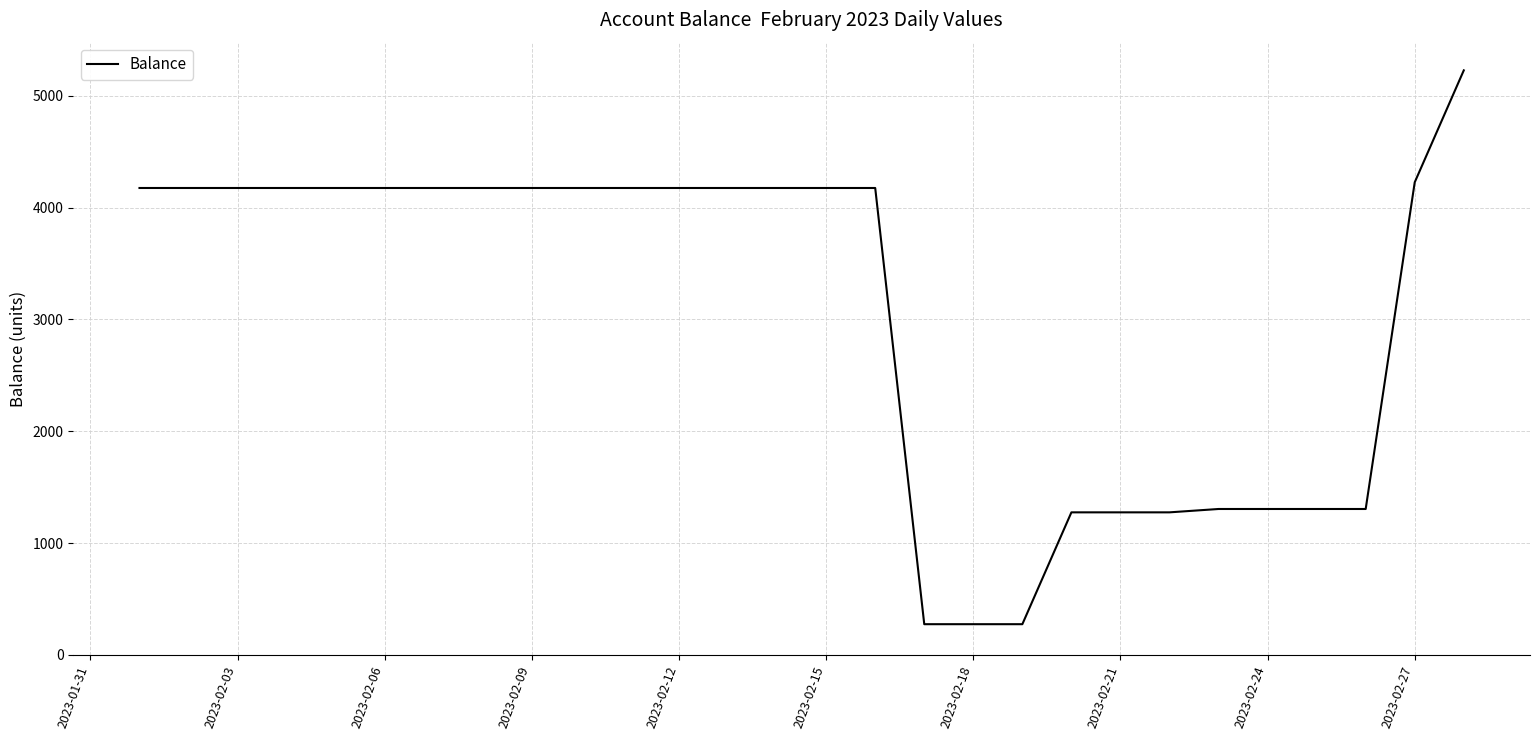

What is the maximum value shown in the chart?

5227.1